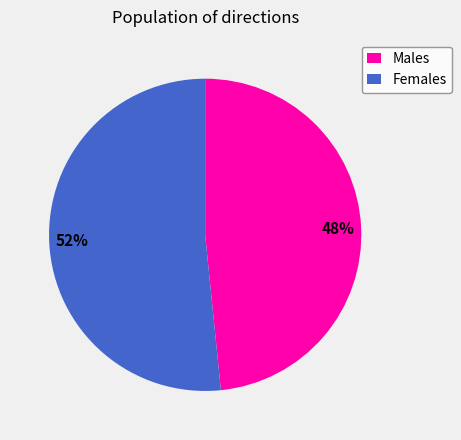

What percentage is the Males slice, to the nearest percent?

48%